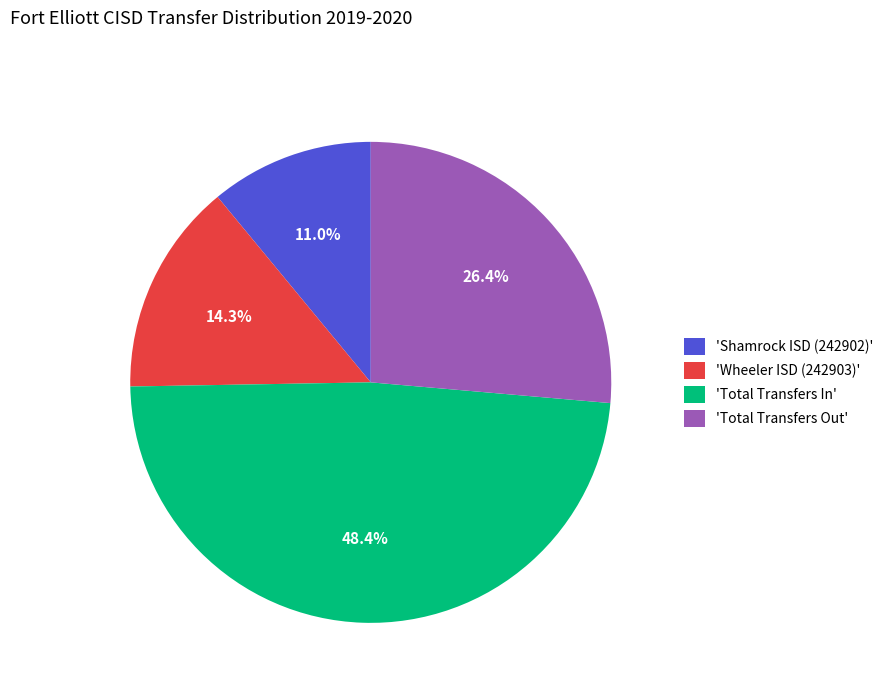

How many segments does this pie chart have?

4